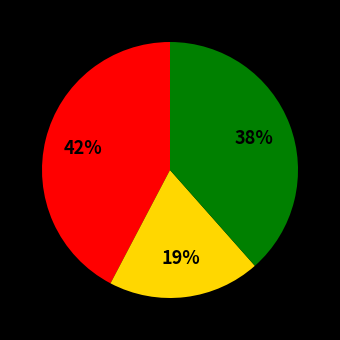

Does any single category account for the majority?

No